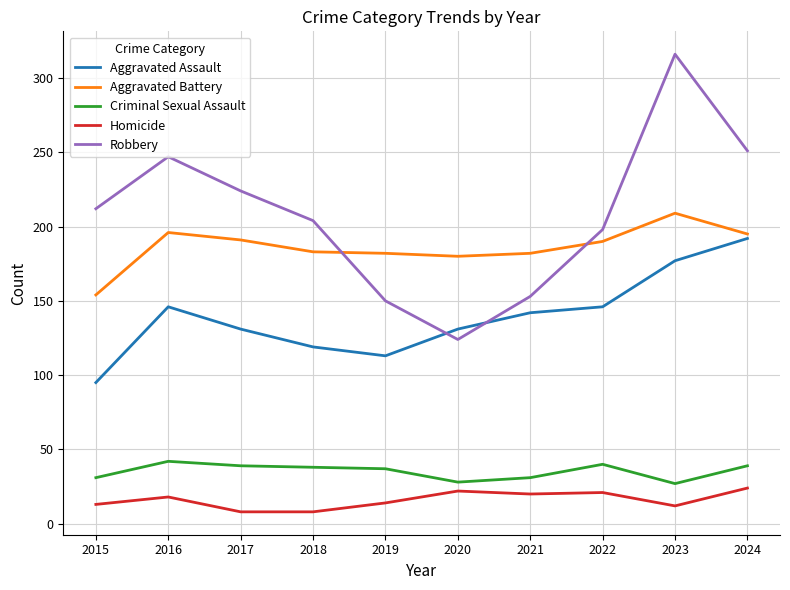

What is the total value across all series at 2020?

485